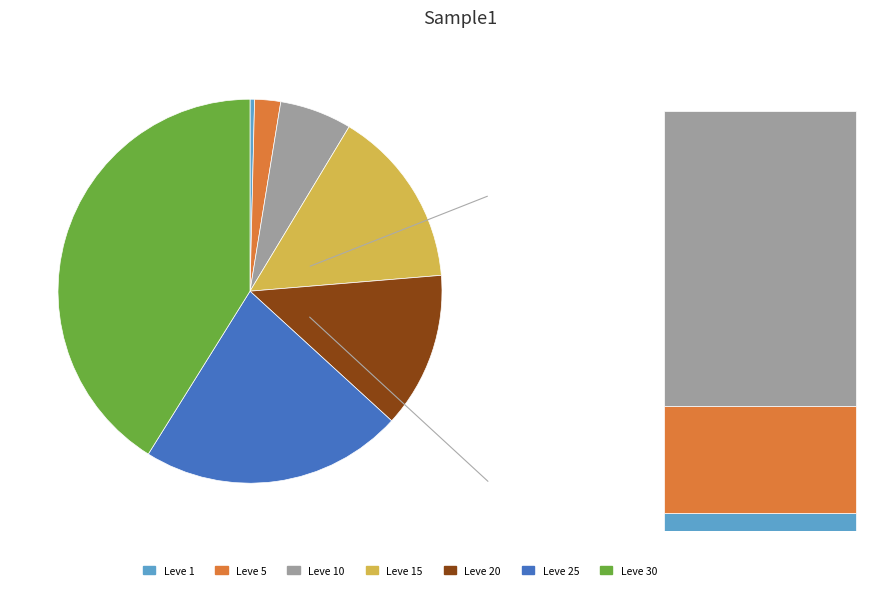

Rank the categories by value from lowest to highest.

Leve 1, Leve 5, Leve 10, Leve 20, Leve 15, Leve 25, Leve 30